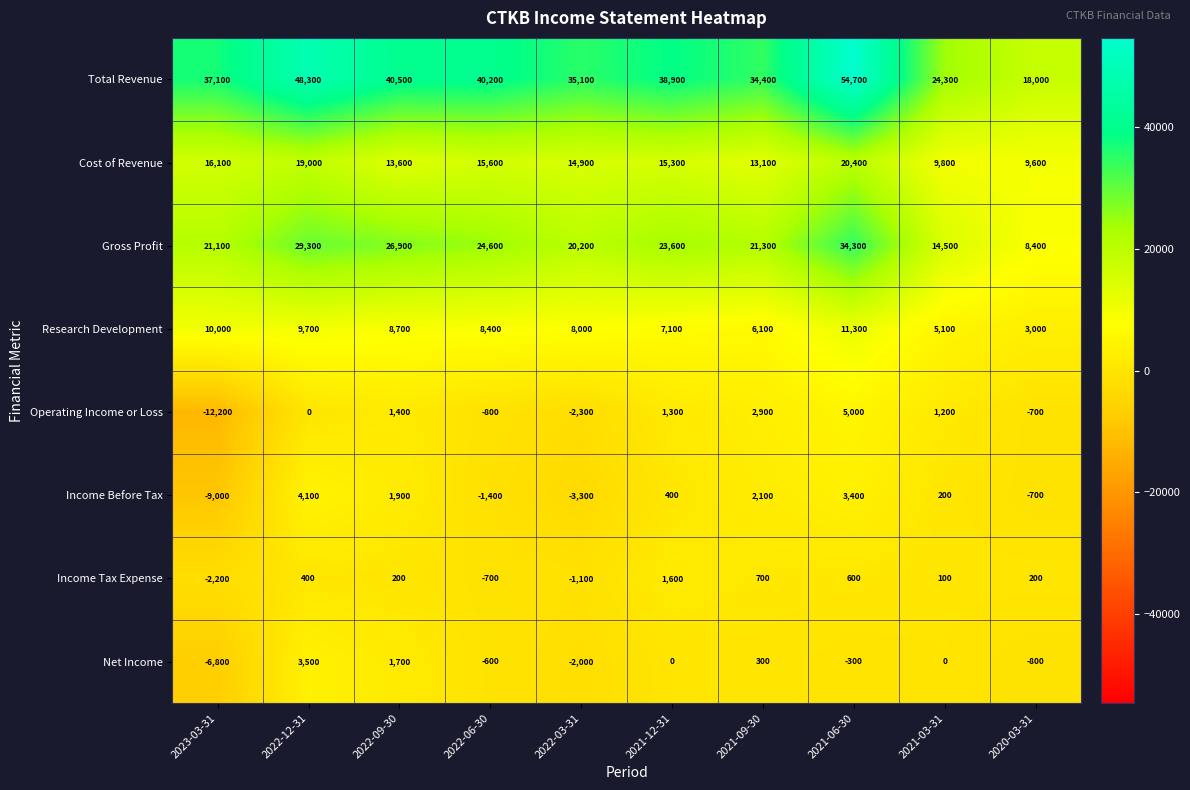

What is the smallest value displayed?

-12200